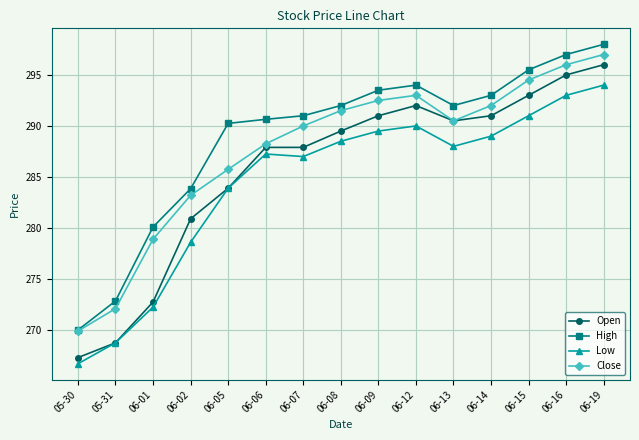

How many values in the High series are below 292?

7